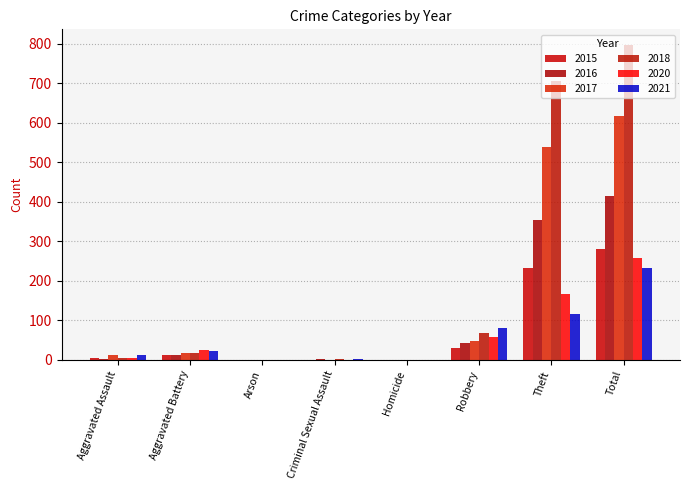

Are the bars grouped side by side (vs. stacked)?

Yes